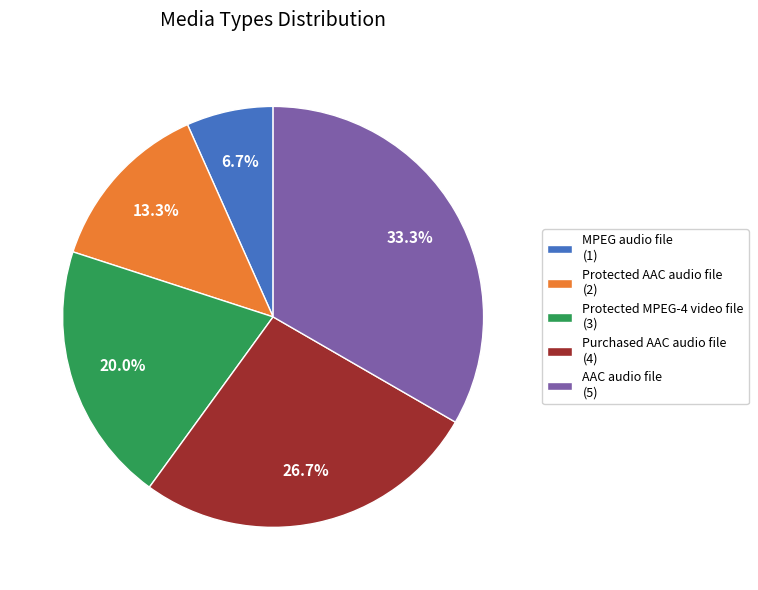

Which category has the smallest portion of the pie?

MPEG audio file